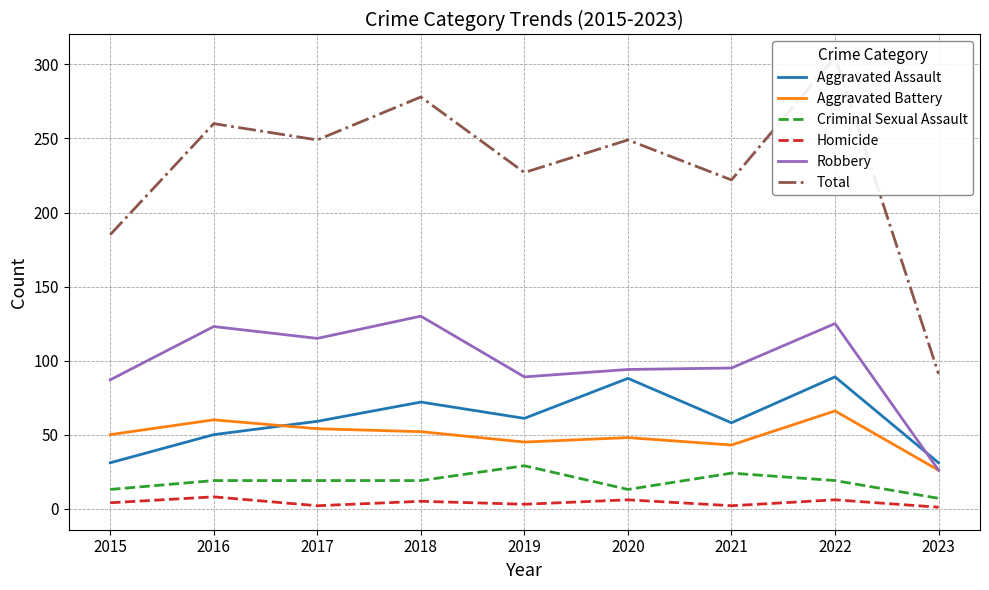

Reading left to right, list all the values displayed in this chart.

Aggravated Assault: 31	50	59	72	61	88	58	89	31
Aggravated Battery: 50	60	54	52	45	48	43	66	26
Criminal Sexual Assault: 13	19	19	19	29	13	24	19	7
Homicide: 4	8	2	5	3	6	2	6	1
Robbery: 87	123	115	130	89	94	95	125	26
Total: 185	260	249	278	227	249	222	305	91